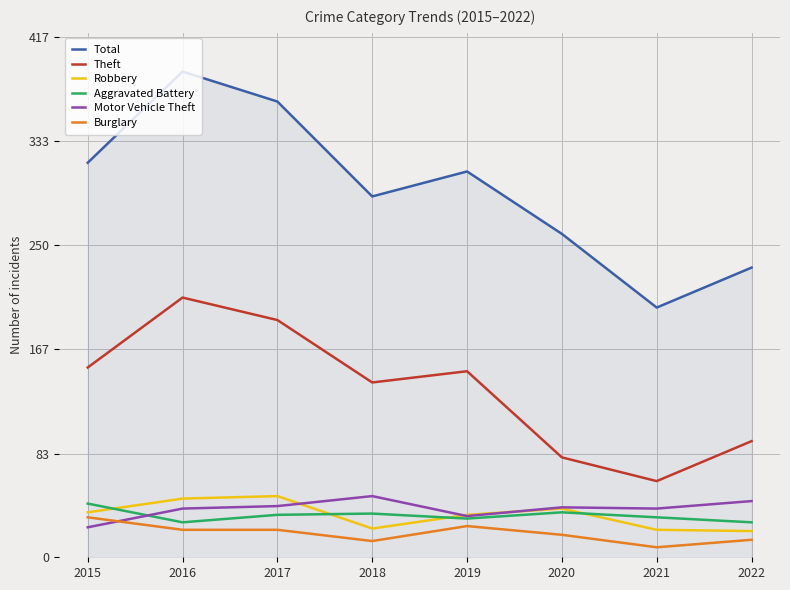

Where is the first local minimum for Theft?

2018